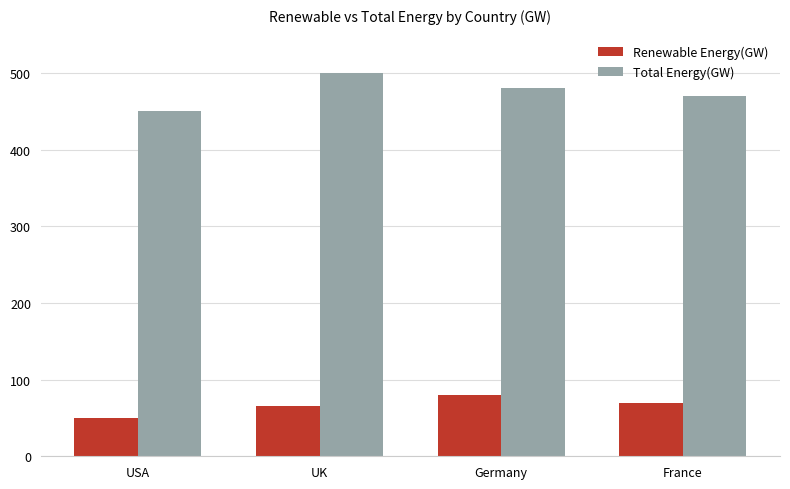

What is the sum of all Total Energy(GW) values?

1900